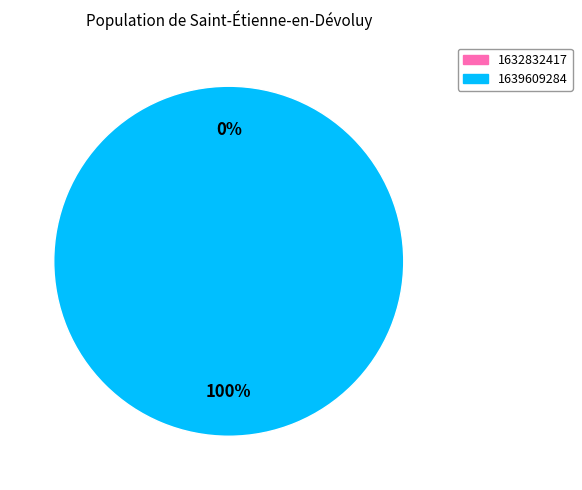

How many slices are in this pie chart?

2